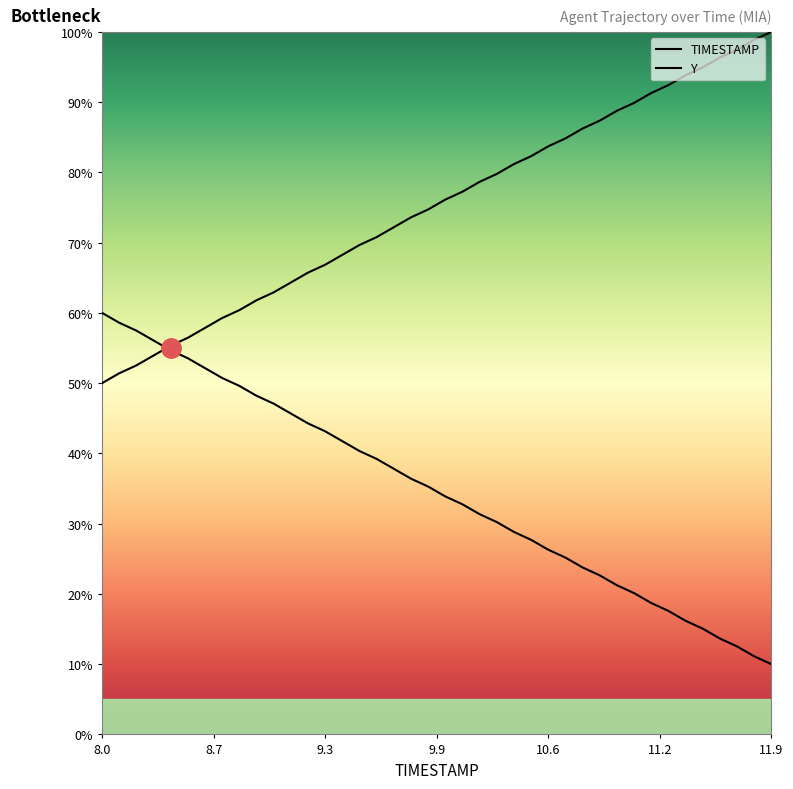

What is the minimum value for TIMESTAMP?

50.0